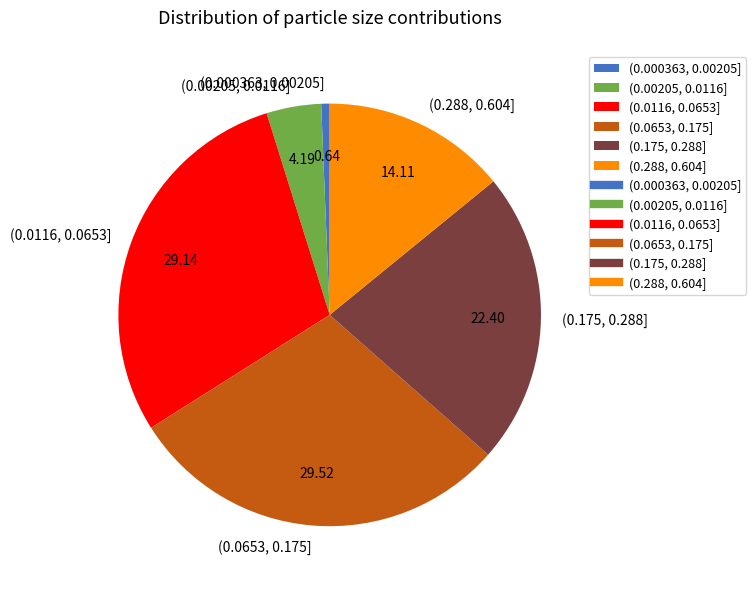

Between (0.175, 0.288] and (0.00205, 0.0116], which is larger?

(0.175, 0.288]